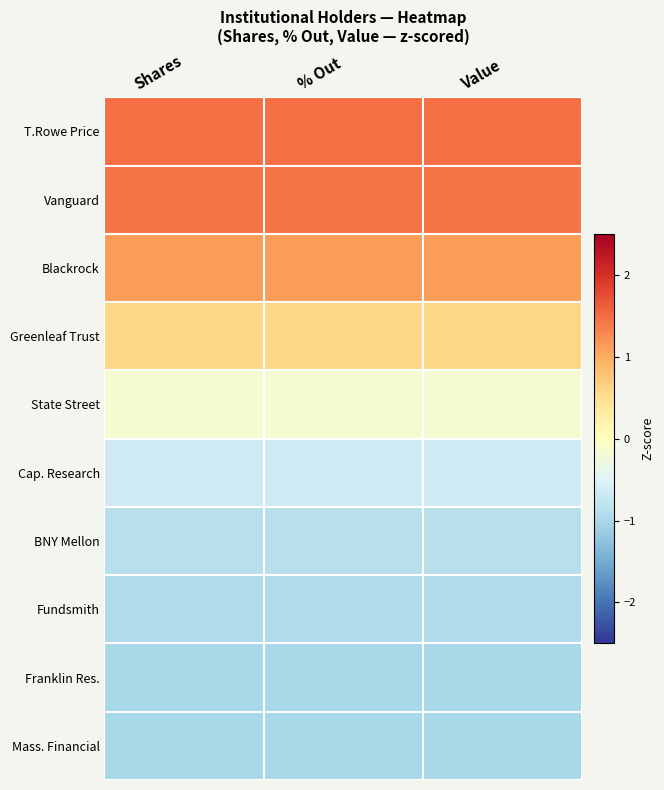

Reading right to left, extract all data points from this chart.

T.Rowe Price: Value=1.5	% Out=1.5	Shares=1.5
Vanguard: Value=1.4	% Out=1.4	Shares=1.4
Blackrock: Value=1.1	% Out=1.1	Shares=1.1
Greenleaf Trust: Value=0.6	% Out=0.6	Shares=0.6
State Street: Value=-0.1	% Out=-0.1	Shares=-0.1
Cap. Research: Value=-0.7	% Out=-0.7	Shares=-0.7
BNY Mellon: Value=-0.9	% Out=-0.9	Shares=-0.9
Fundsmith: Value=-1.0	% Out=-1.0	Shares=-1.0
Franklin Res.: Value=-1.0	% Out=-1.0	Shares=-1.0
Mass. Financial: Value=-1.0	% Out=-1.0	Shares=-1.0